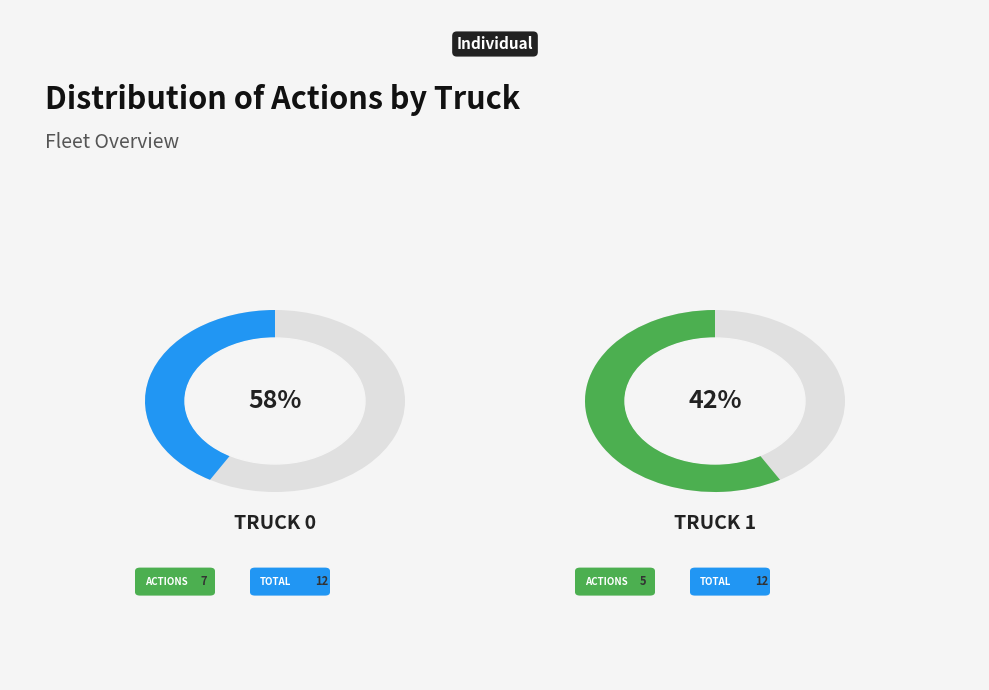

To the nearest percent, what is the combined percentage of Truck 1 and Truck 0?

100%